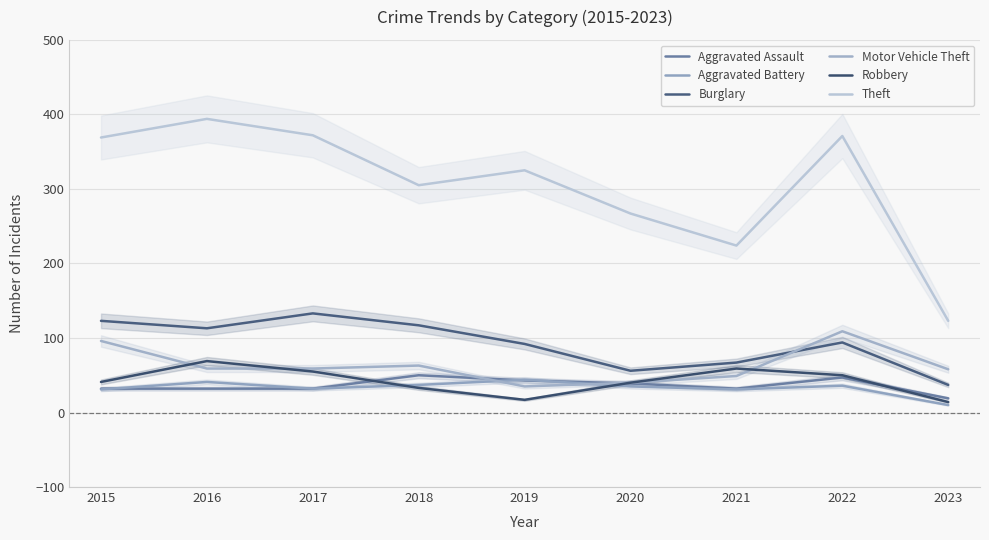

Is it true that Motor Vehicle Theft equals 94 at 2018?

False